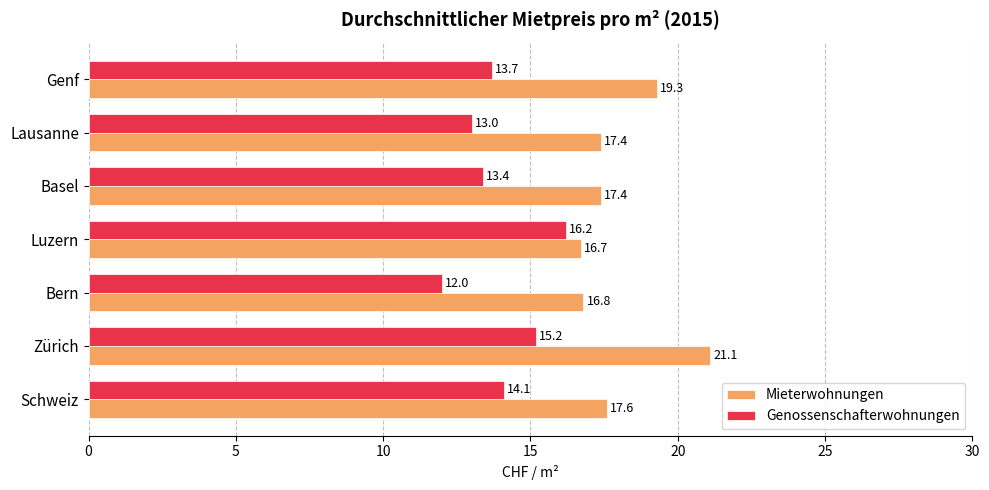

List the labels in order of Genossenschafterwohnungen value, largest first.

Luzern, Zürich, Schweiz, Genf, Basel, Lausanne, Bern